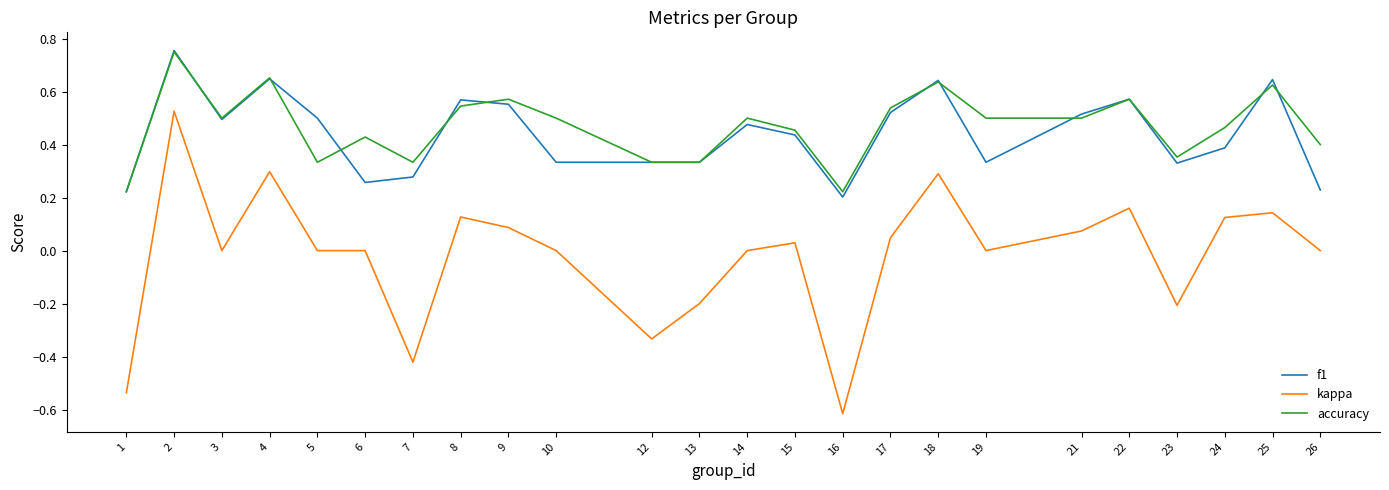

Which series changed the most between 9 and 24?

f1